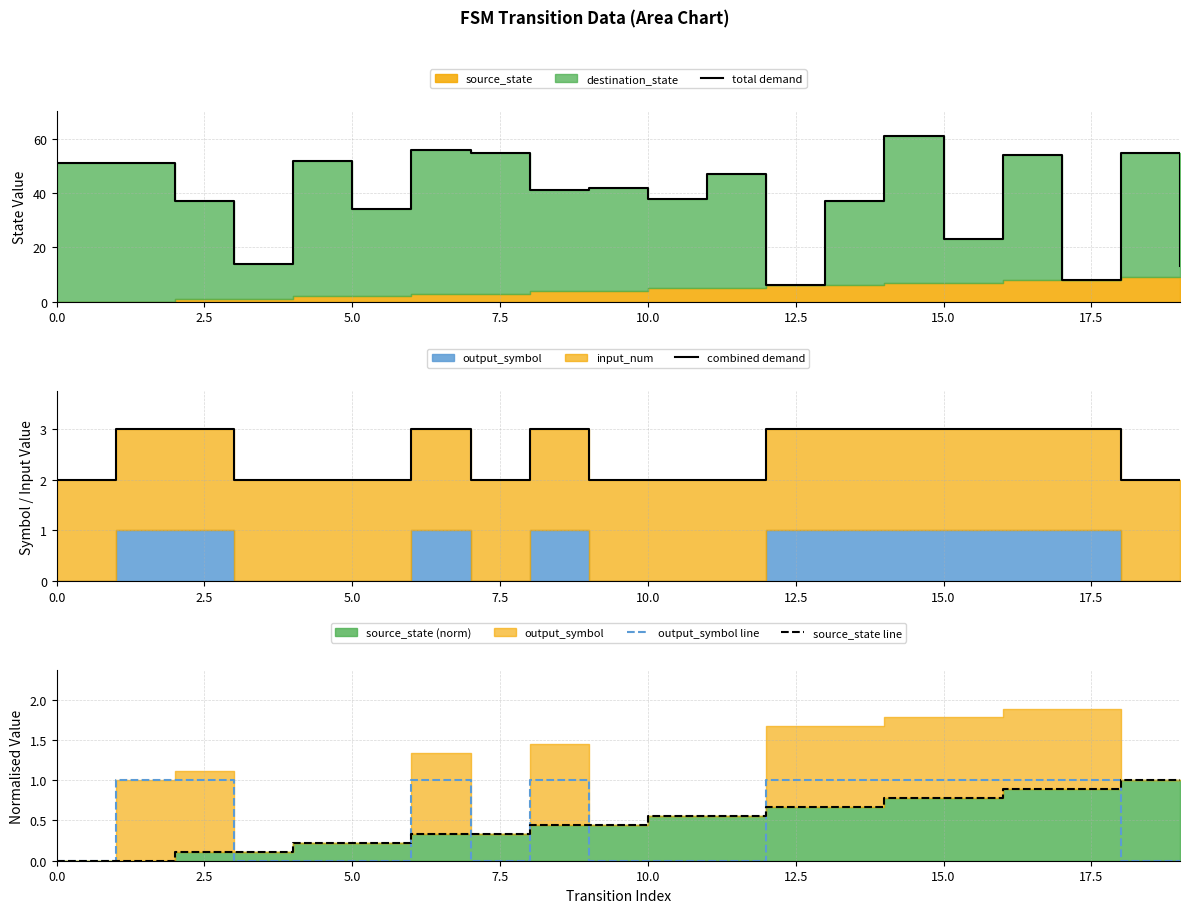

Is the value of combined demand at 5.0 greater than the value of total demand at 10.0?

No